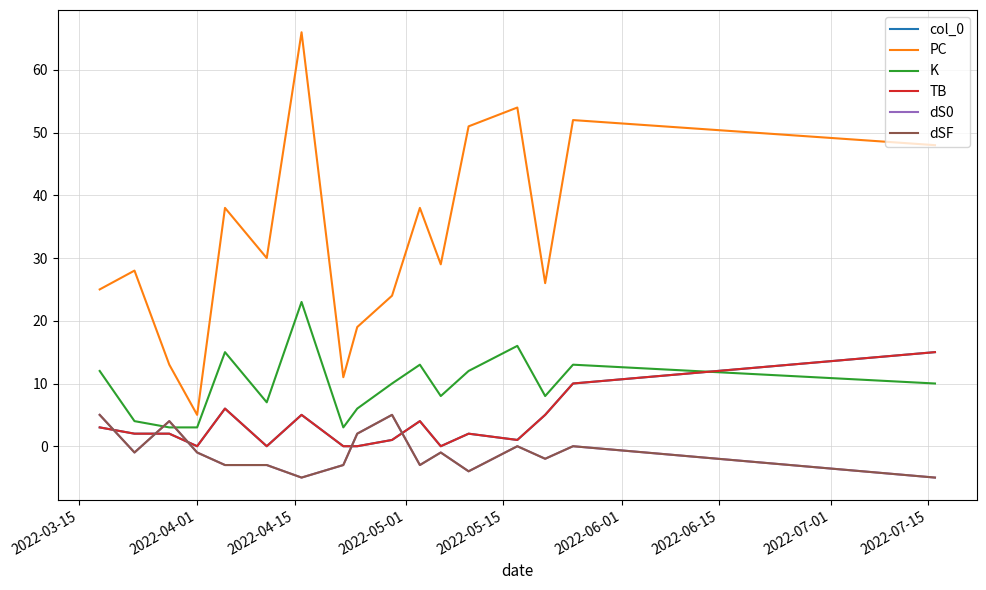

Is this an area chart (filled region under the line)?

No